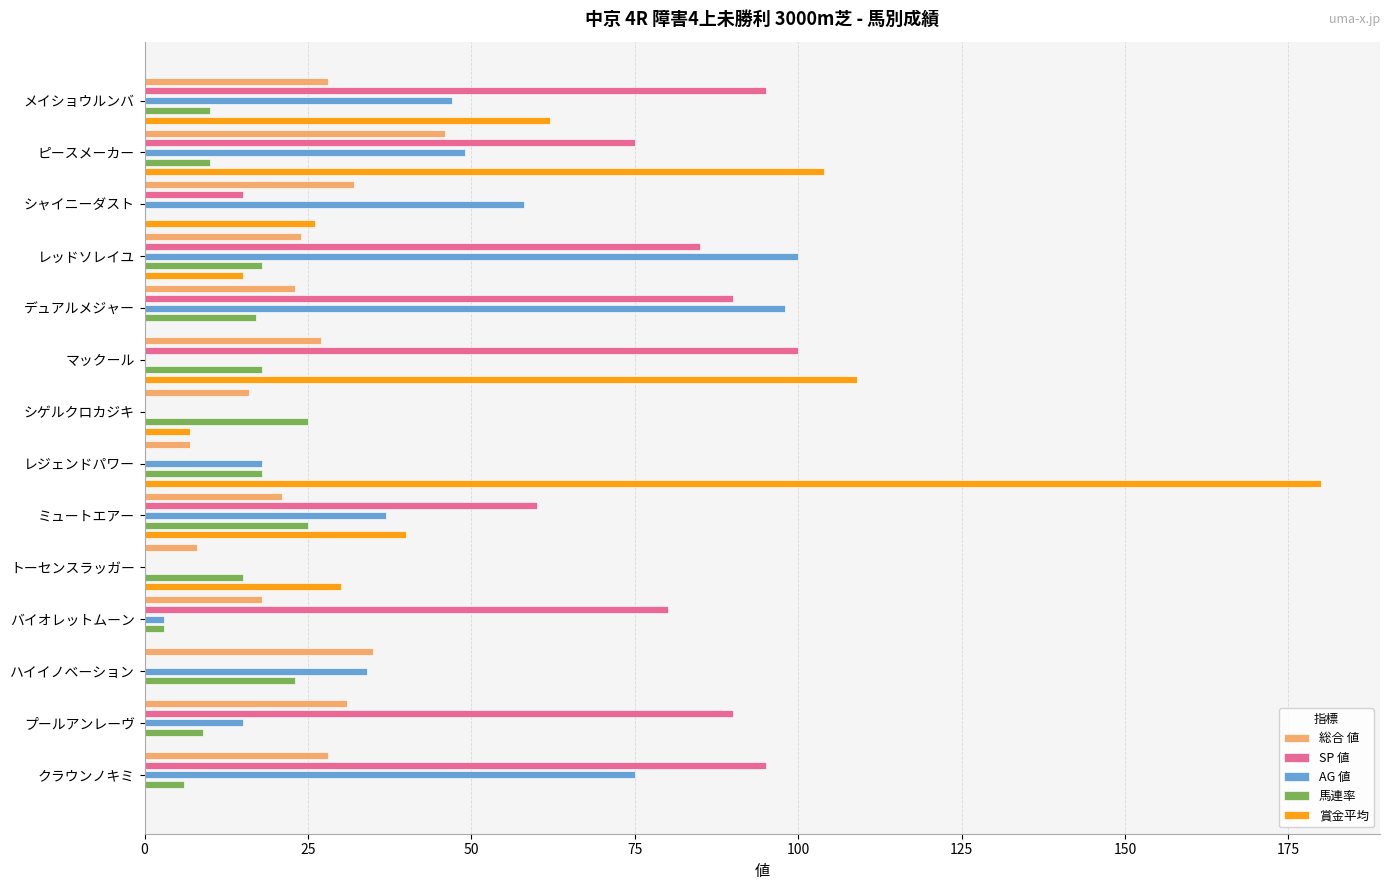

Reading left to right, list all the values displayed in this chart.

総合 値: 28	46	32	24	23	27	16	7	21	8	18	35	31	28
SP 値: 95	75	15	85	90	100	0	0	60	0	80	0	90	95
AG 値: 47	49	58	100	98	0	0	18	37	0	3	34	15	75
馬連率: 10	10	0	18	17	18	25	18	25	15	3	23	9	6
賞金平均: 62	104	26	15	0	109	7	180	40	30	0	0	0	0